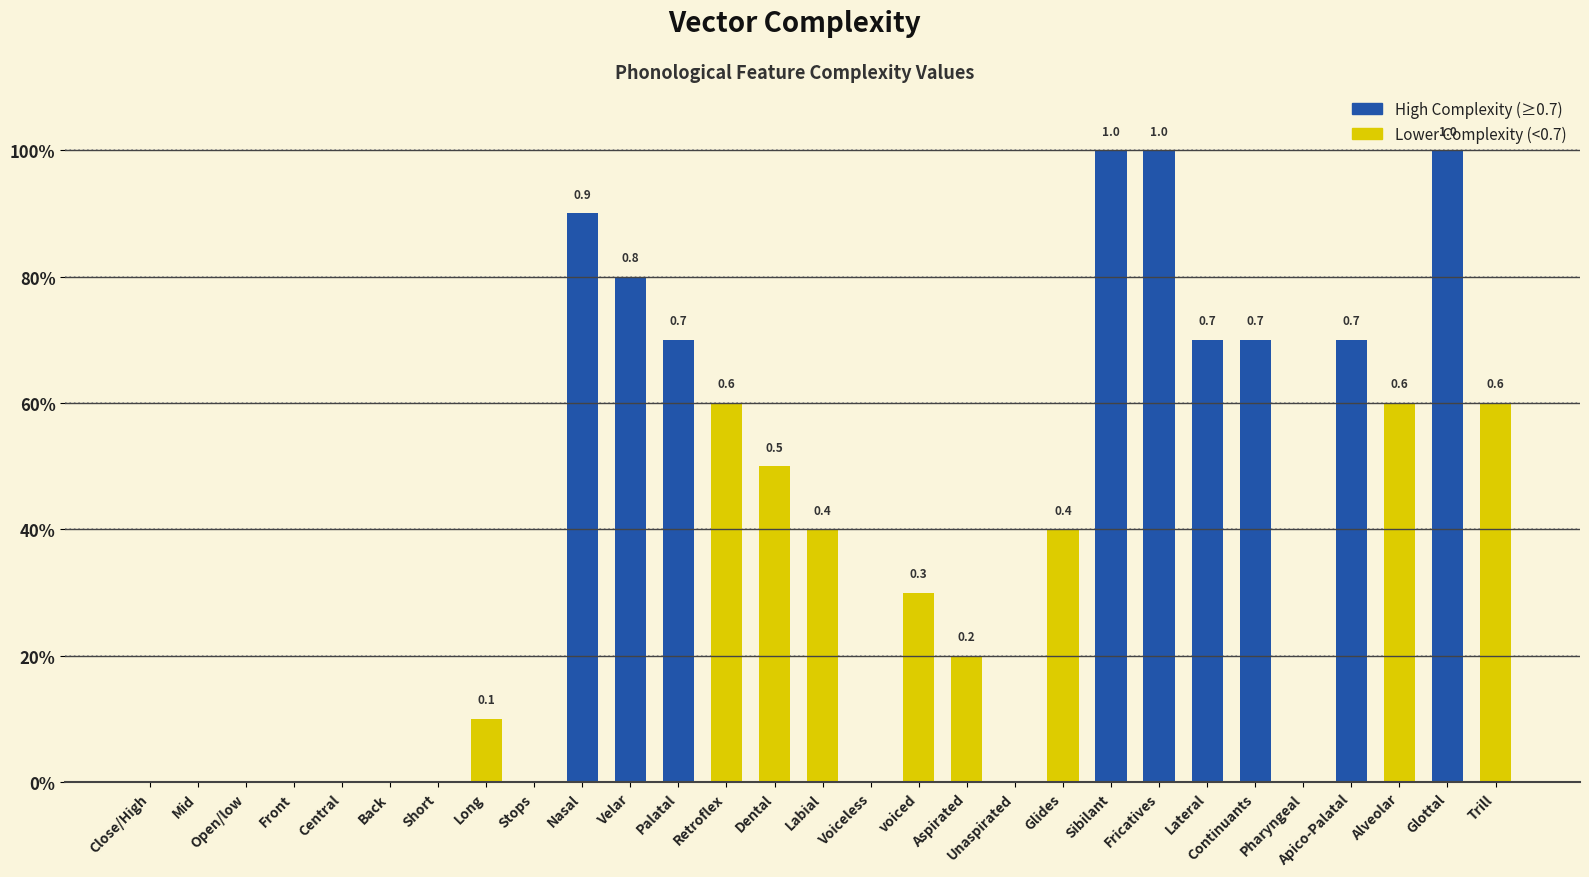

What is the difference between the maximum and second lowest values?

1.0